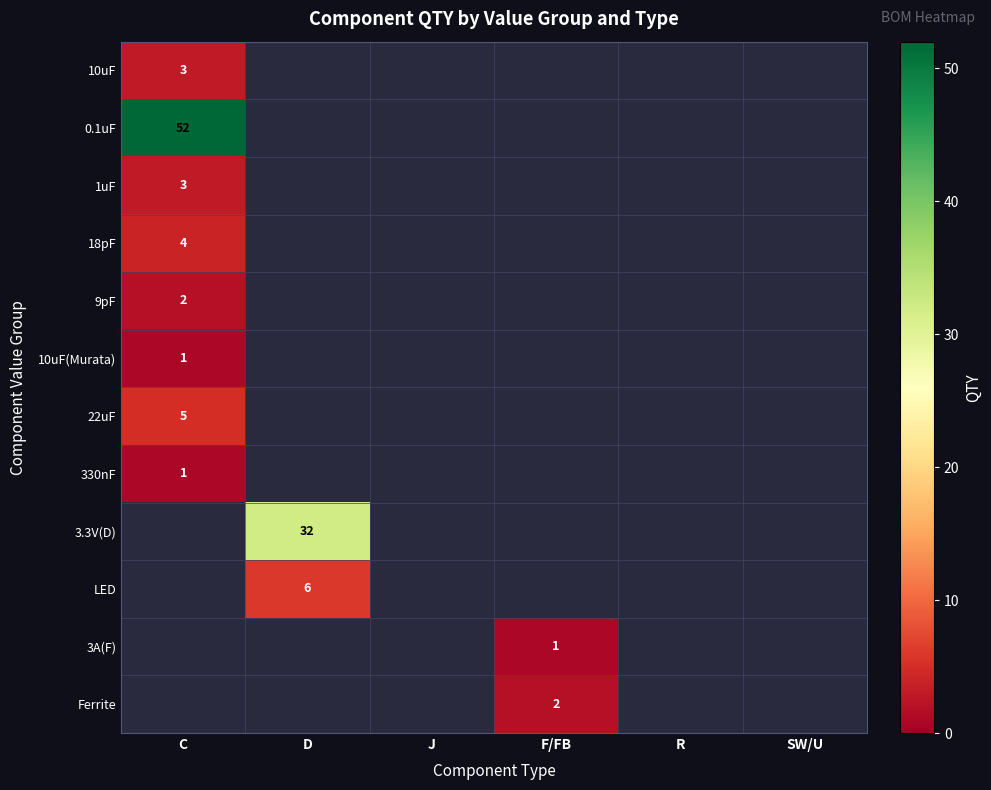

The 1uF series shows 1 at C. True or false?

False